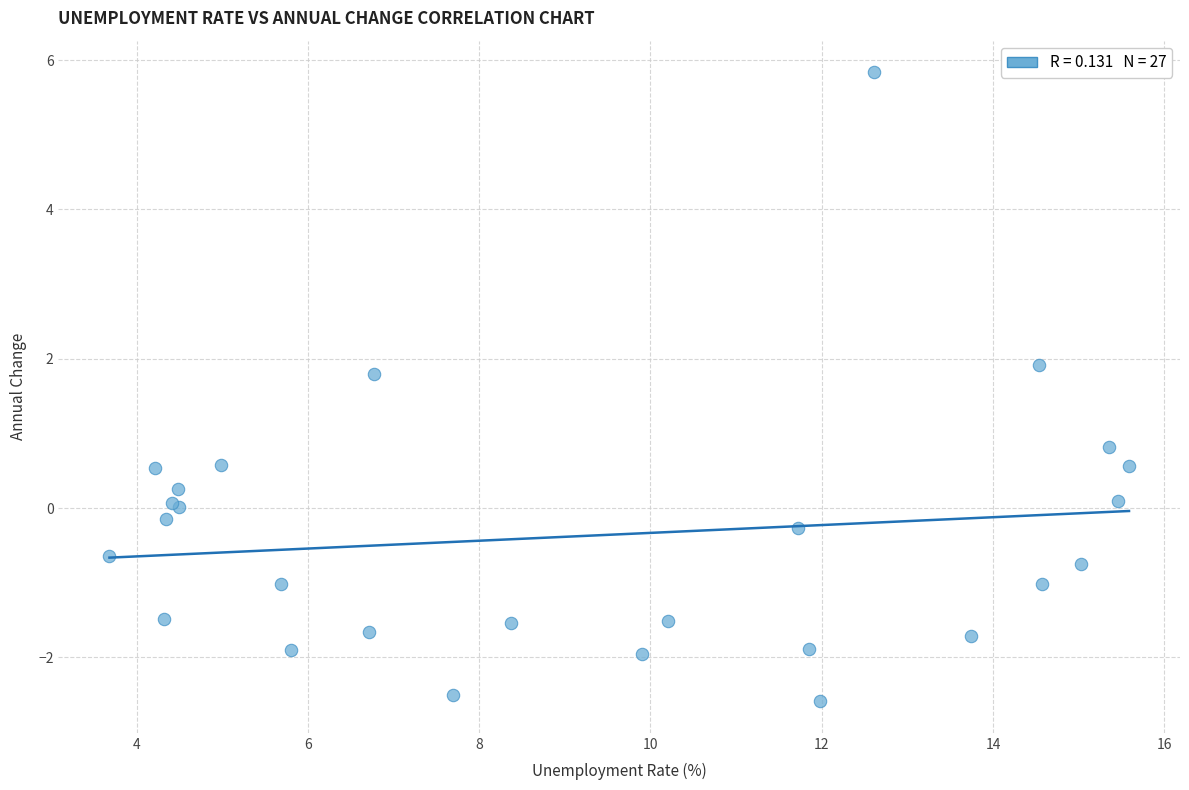

What Y value in the scatter plot is closest to 1?

0.8